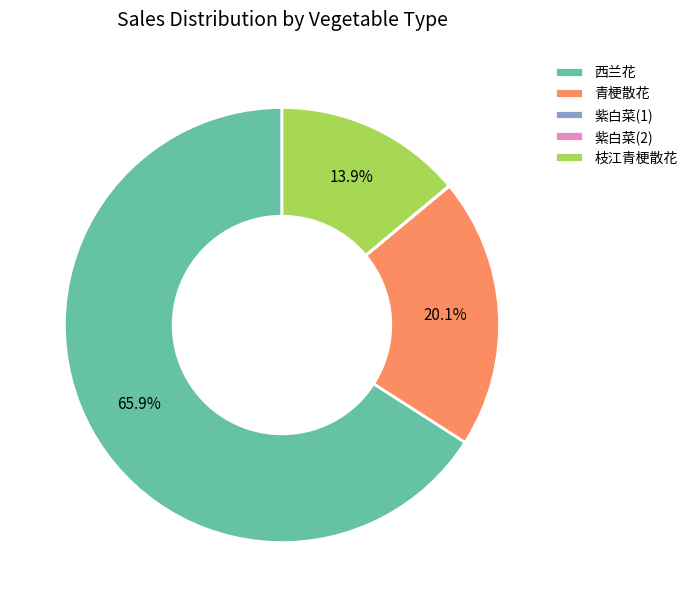

What portion of the pie excludes 枝江青梗散花?

86.1%